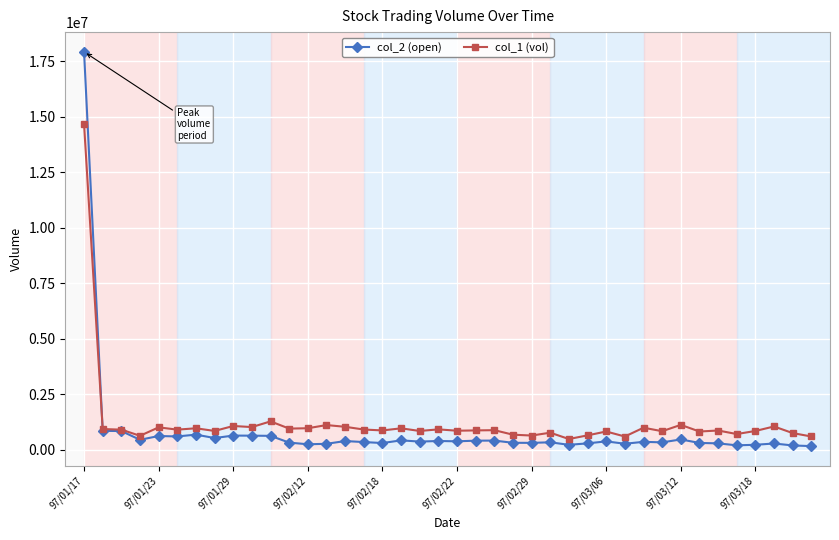

How many lines are shown in the chart?

2